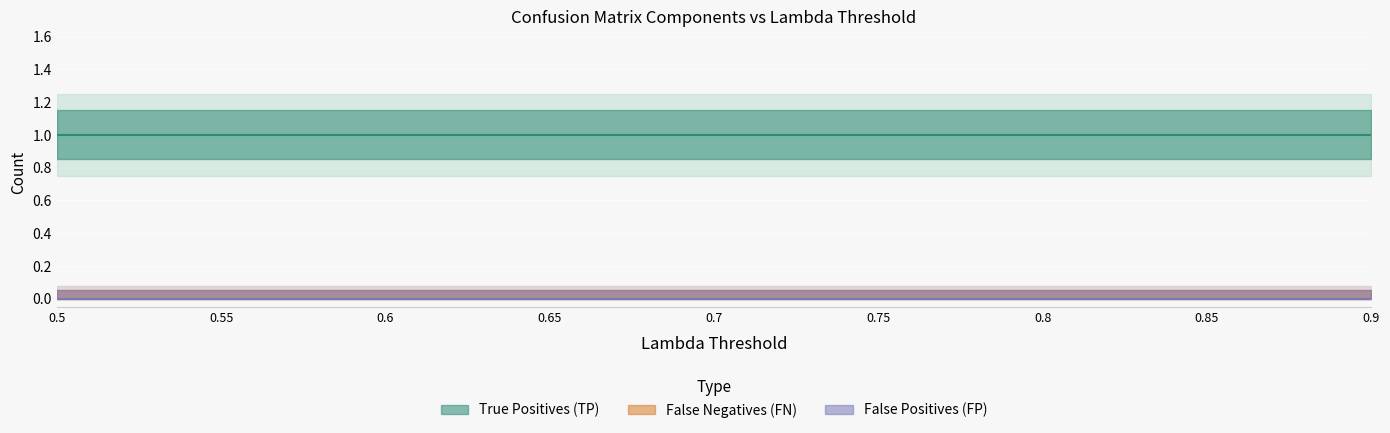

True or false: False Positives (FP) and True Positives (TP) cross at least once.

False